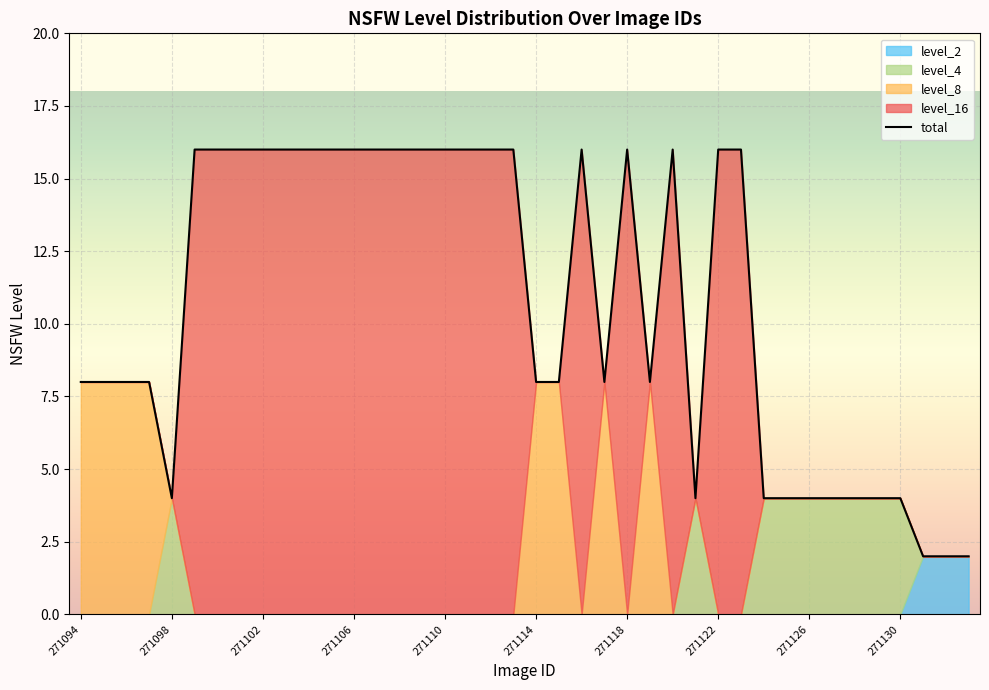

True or false: the data has more than 0 interior local peaks.

True